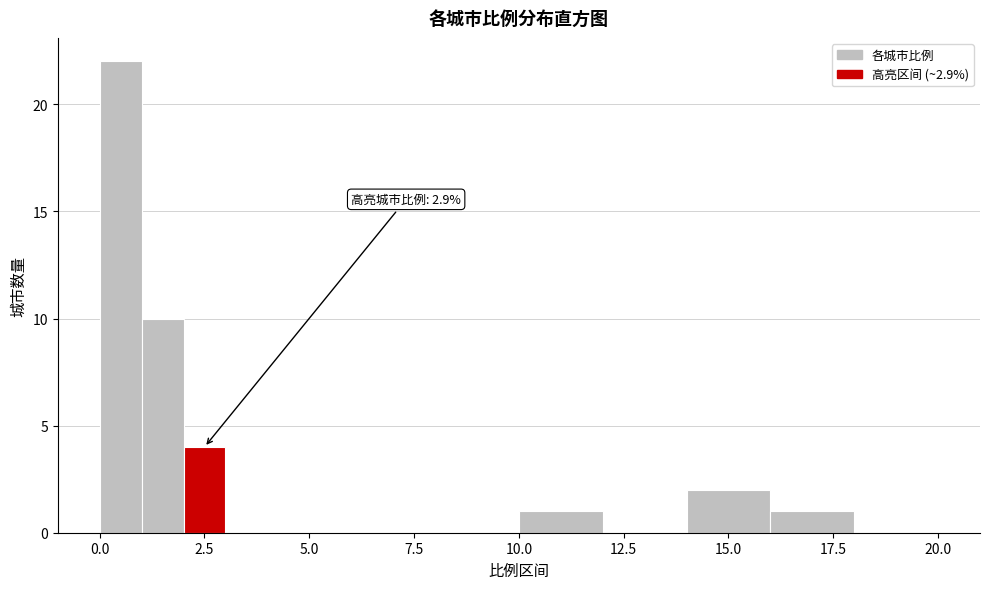

Around what value on the x-axis is the tallest bar? Give the approximate position of its centre, as read against the axis.

0.5